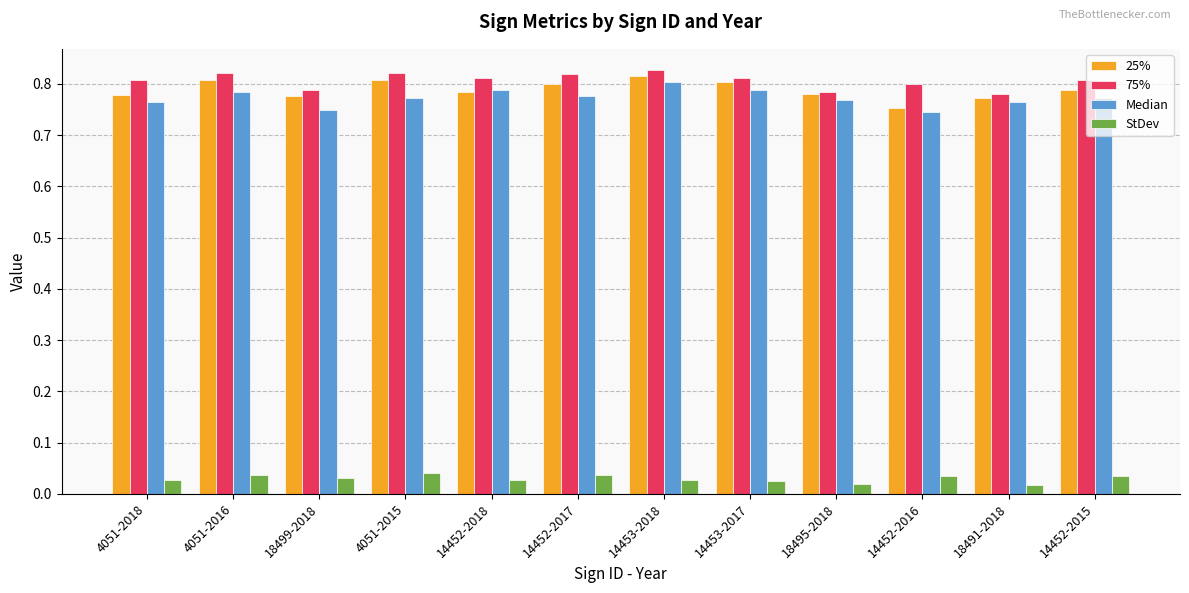

What is the sum of all Median values?

9.3